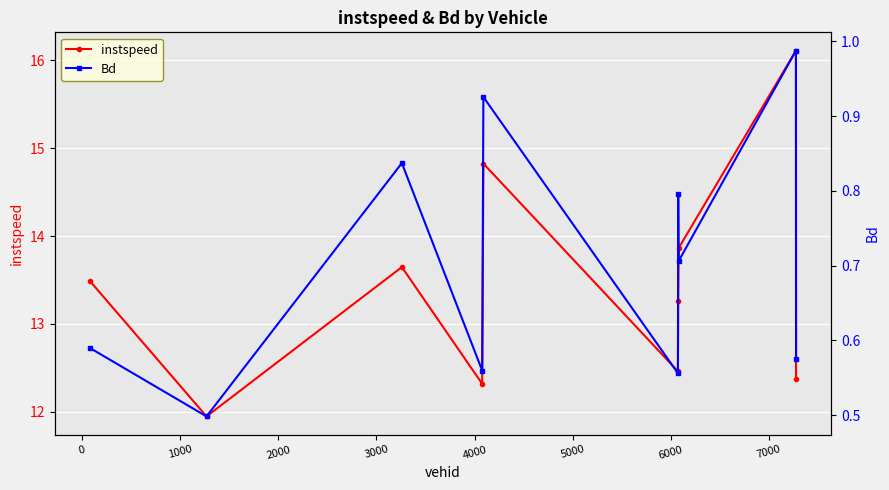

How many series are shown in this chart?

2